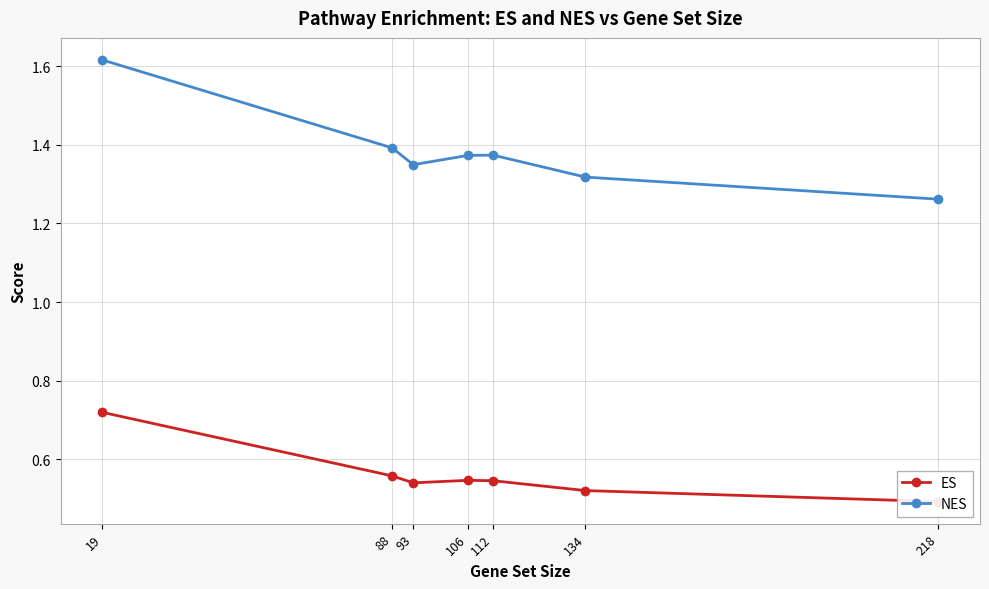

True or false: NES and ES intersect in this chart.

False